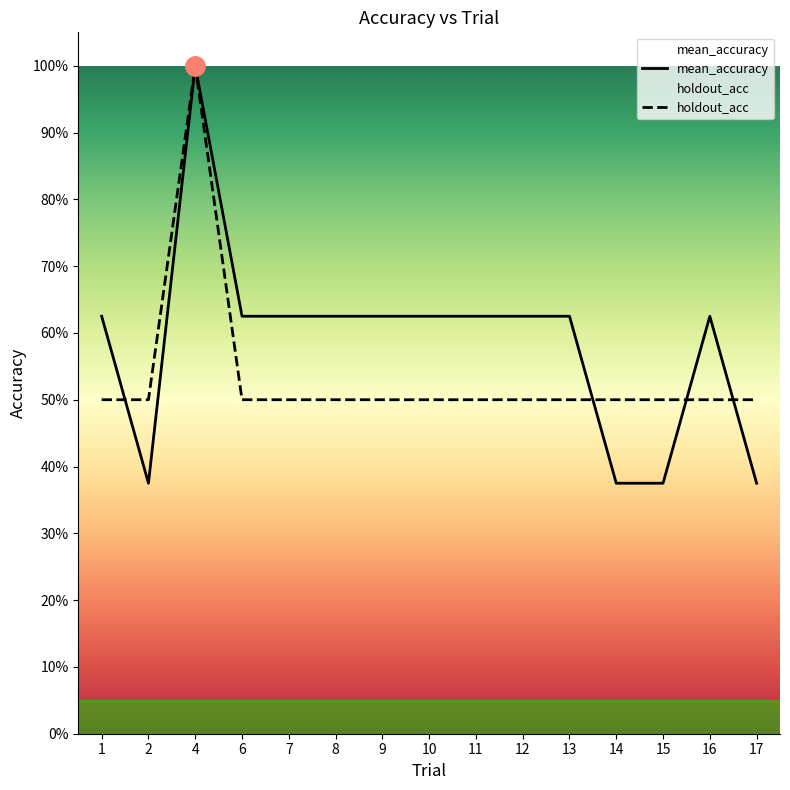

What is the minimum value shown in the chart?

0.4